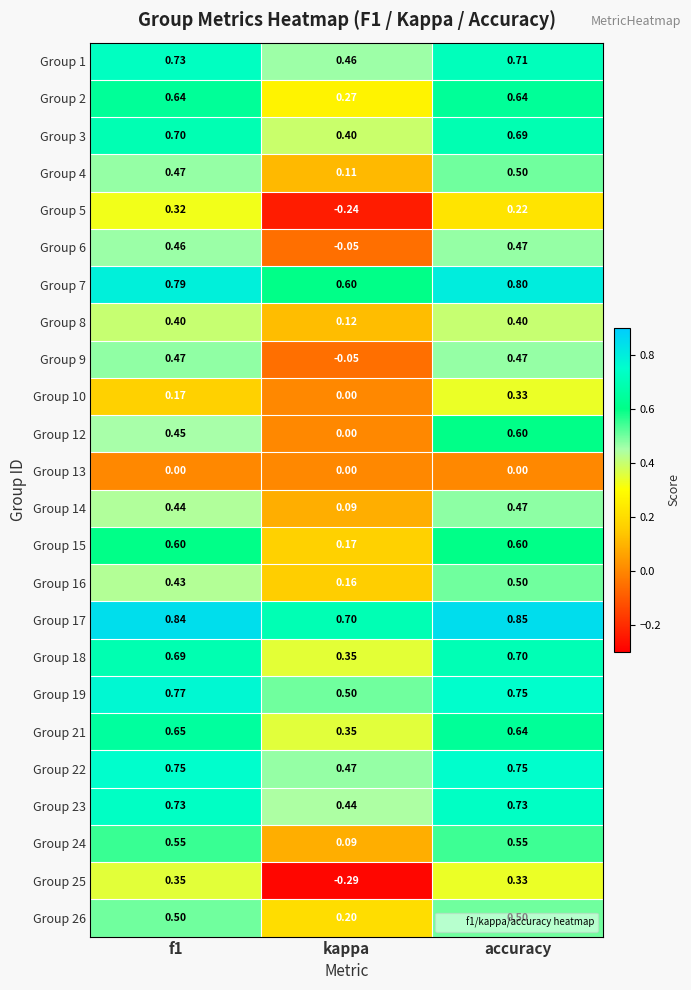

At which label is Group 15 closest to 0?

kappa